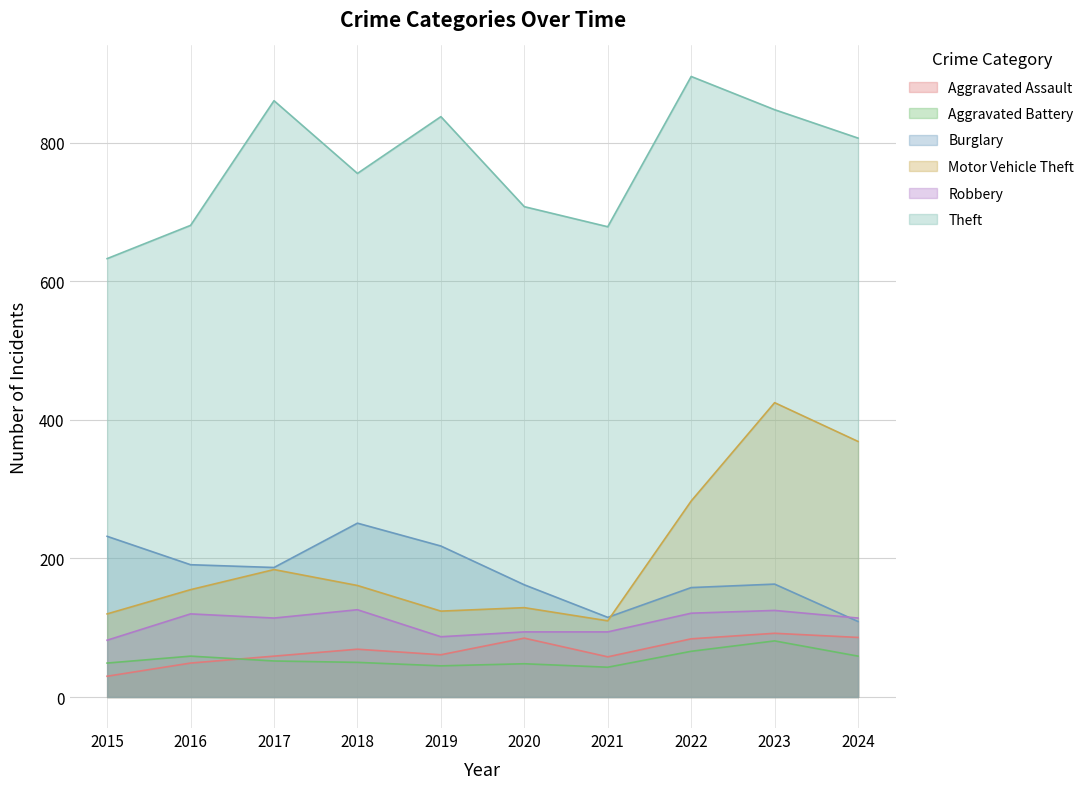

What is the difference between the maximum and minimum values in the Aggravated Assault series?

62